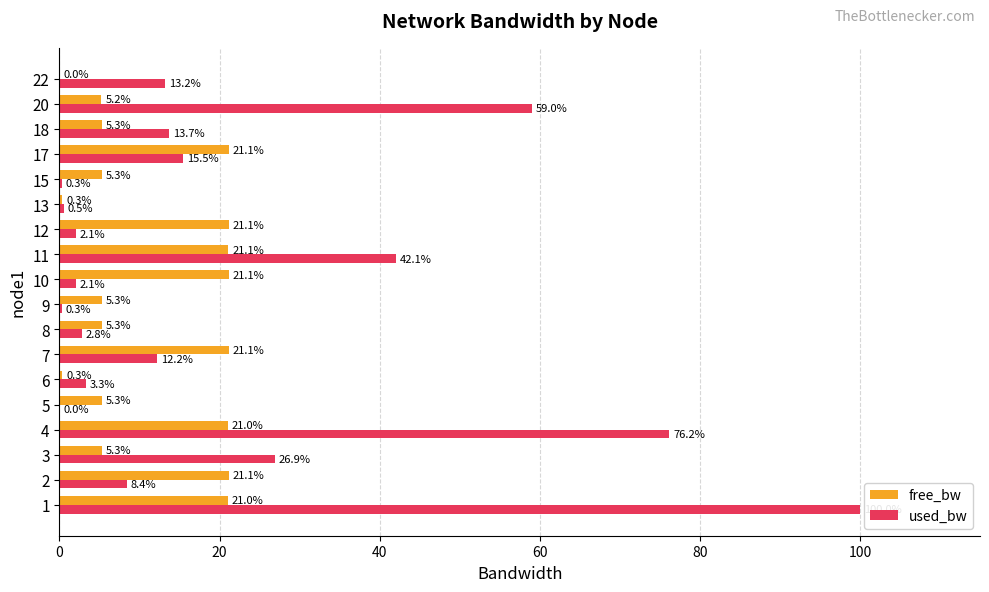

Which series has the widest spread of values?

used_bw